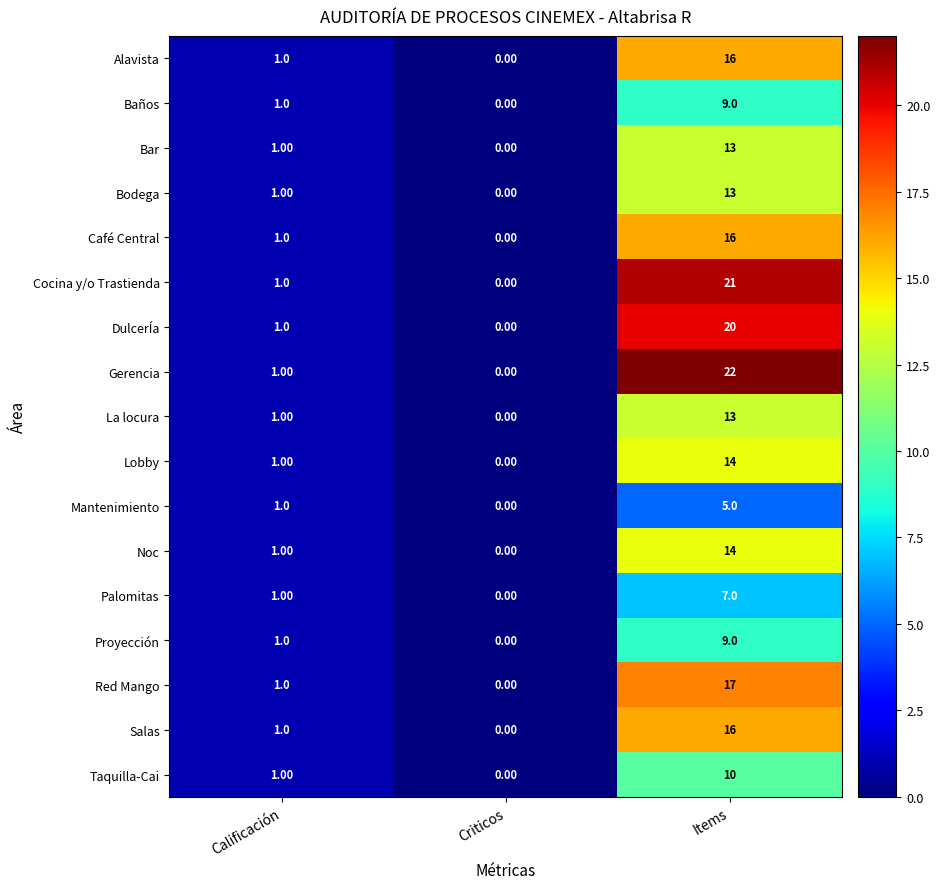

Which category has the highest value across all series?

Items